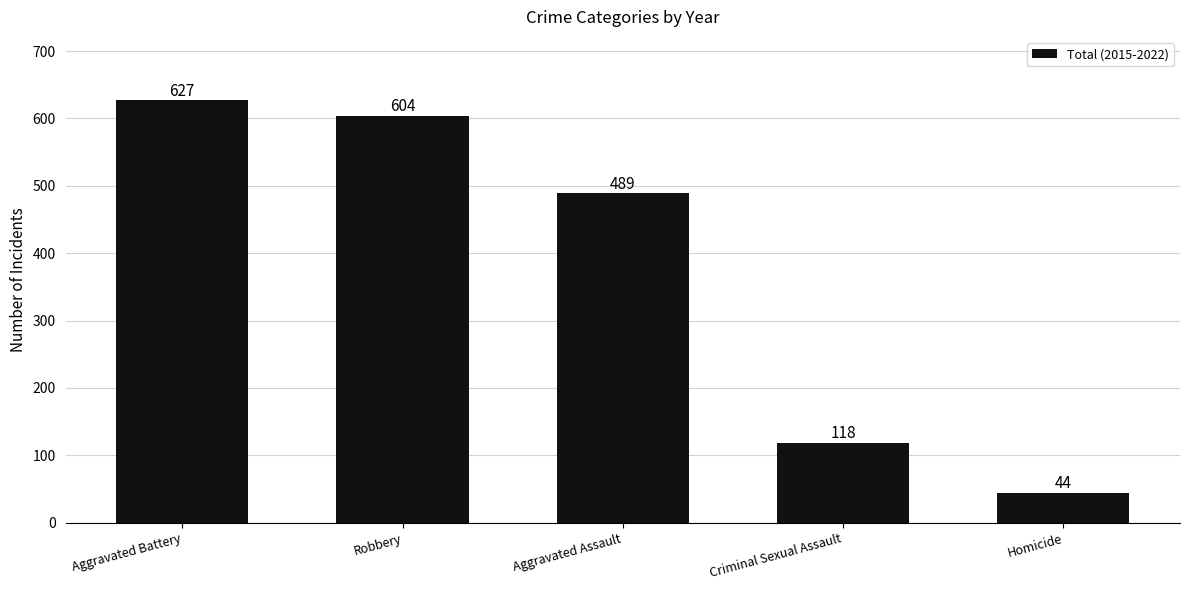

Does the chart contain any negative values?

No